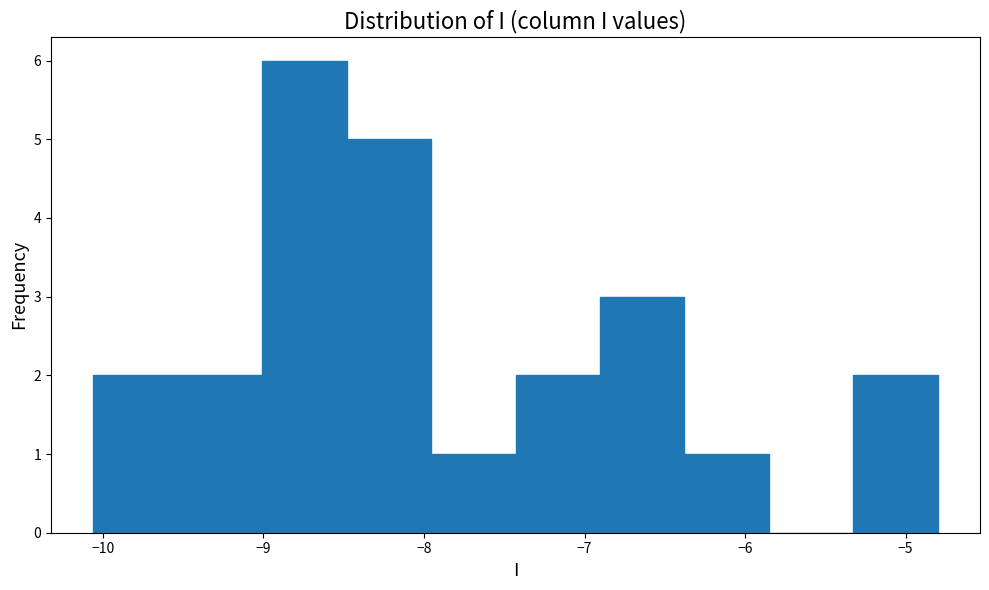

How tall is the bar that spans -9.0 to -8.5 on the x-axis? Neither the bar edges nor the heights are printed on the chart, so give them approximately, as read against the axes.

6